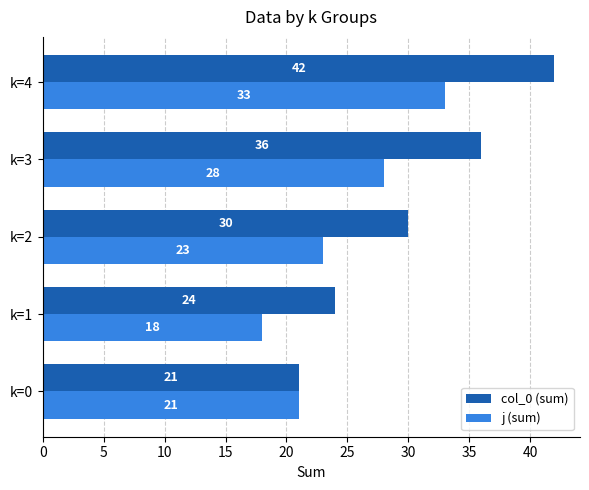

What is the smallest value displayed?

18